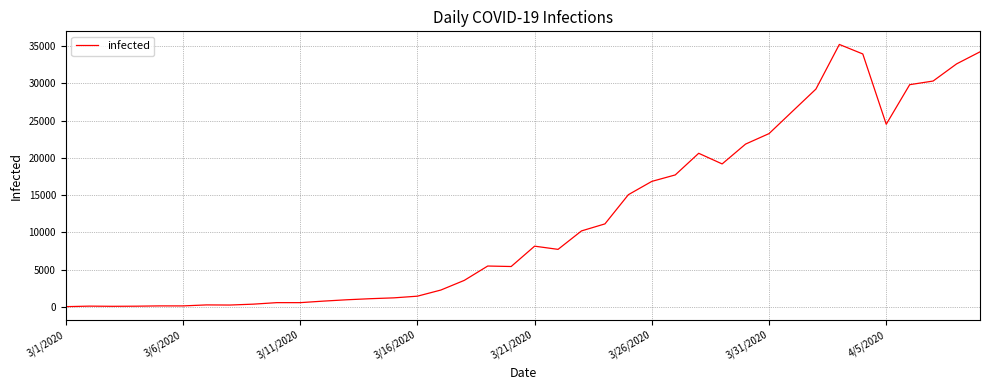

What is the greatest value displayed?

35197